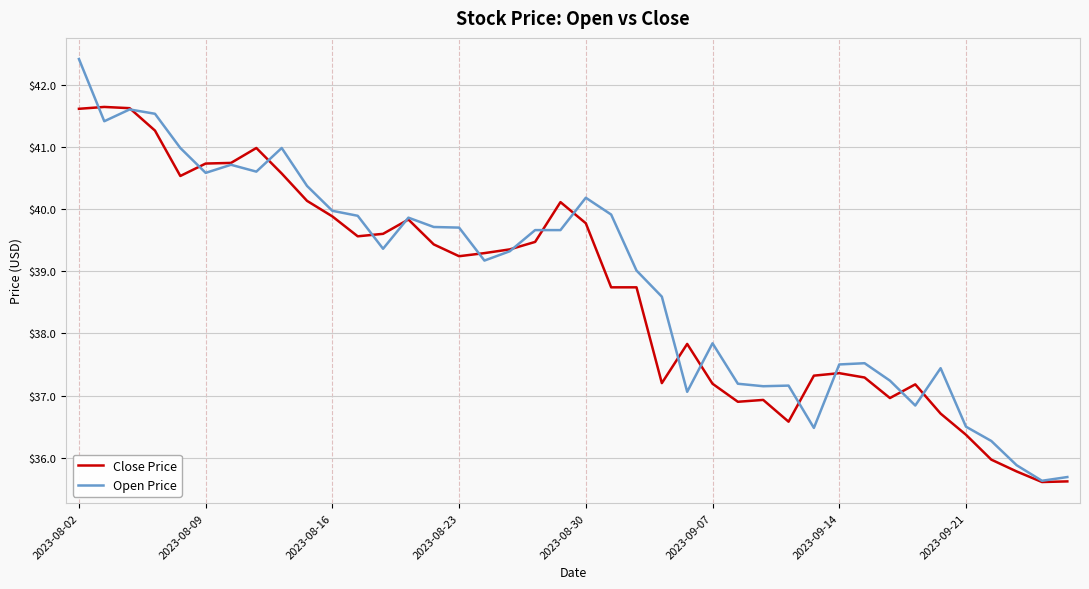

What is the greatest value displayed?

42.4